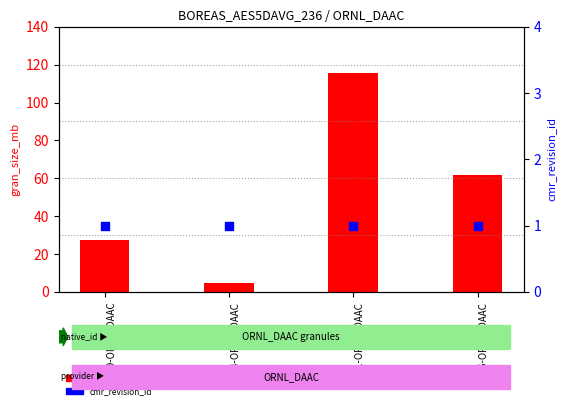

At which category is the sum across all series the highest?

G14
401-ORNL_DAAC